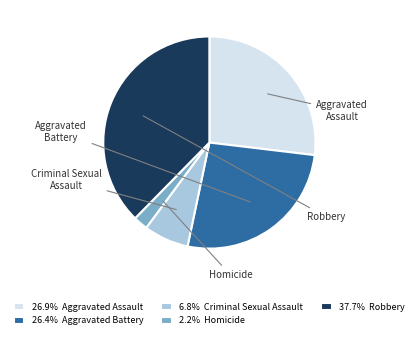

The Aggravated Battery slice represents 21% of the pie. True or false?

False